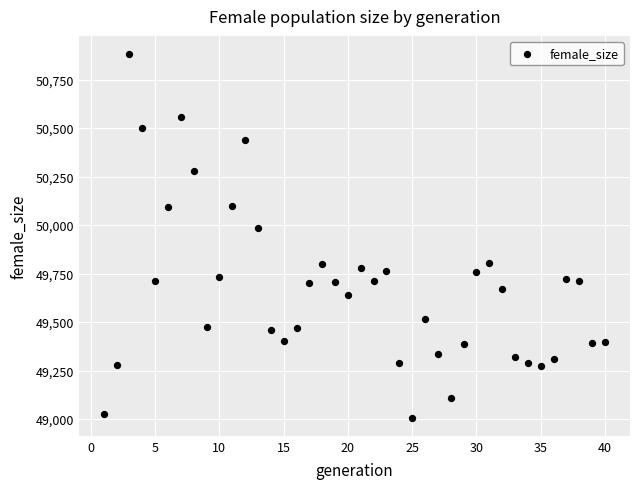

What Y value in the scatter plot is closest to 49944?

49985